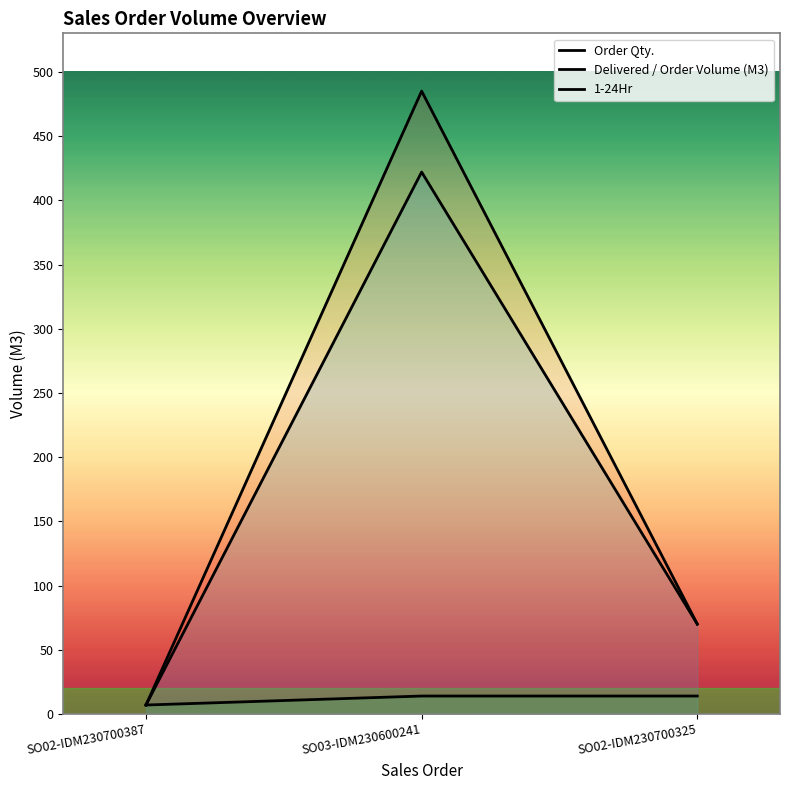

What position from the left is SO02-IDM230700325?

3